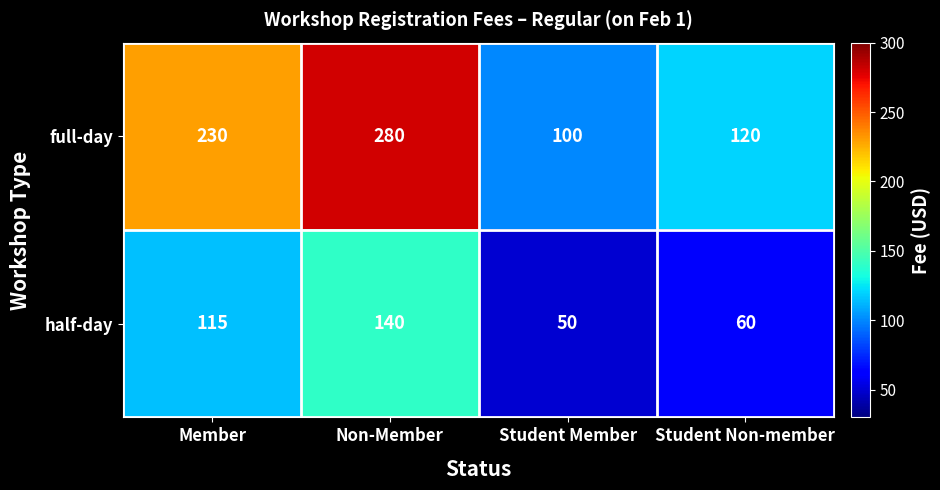

At which label is full-day closest to 190?

Member